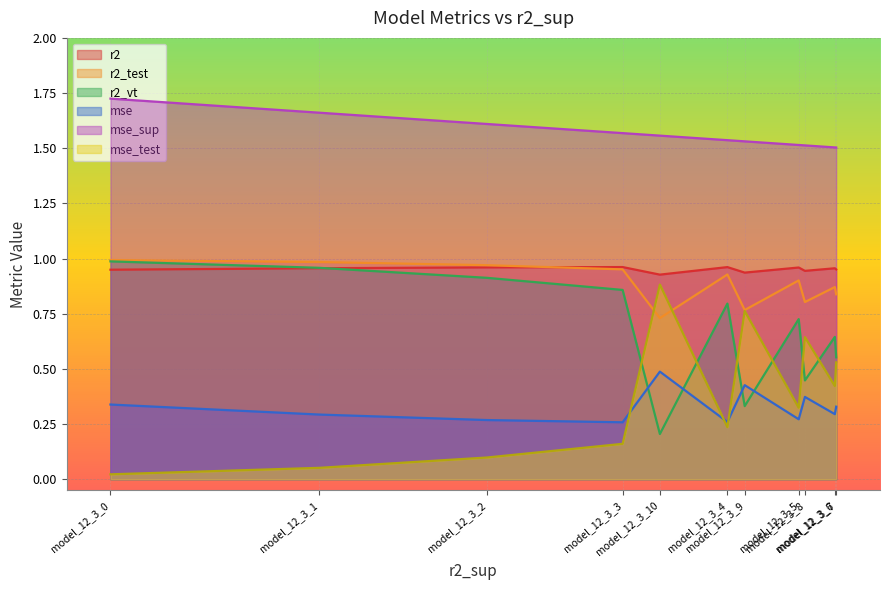

True or false: mse_sup and mse intersect in this chart.

False